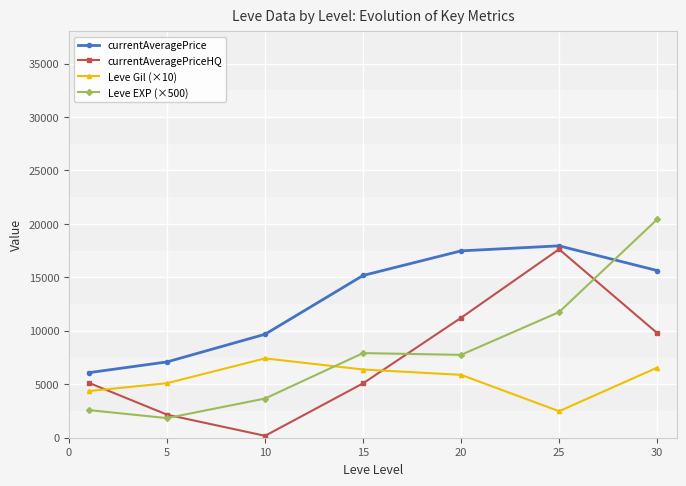

How many interior local peaks does the currentAveragePrice series have?

1